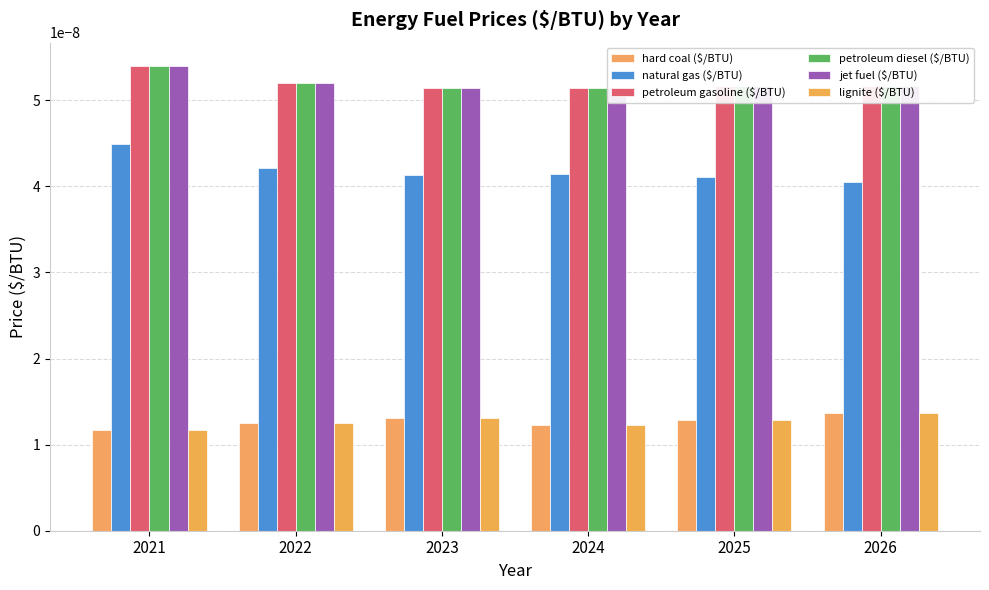

At which category does the chart reach its peak across all series?

2021